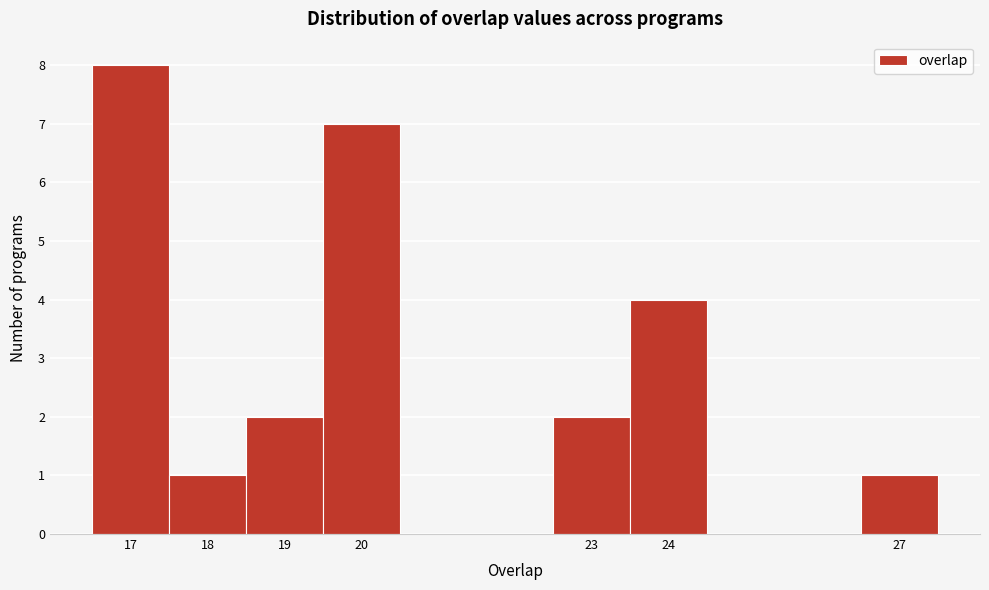

What is the height of the bar covering 19.5 to 20.5 on the x-axis? The values are not printed on the chart, so give them approximately, as read against the axis.

7